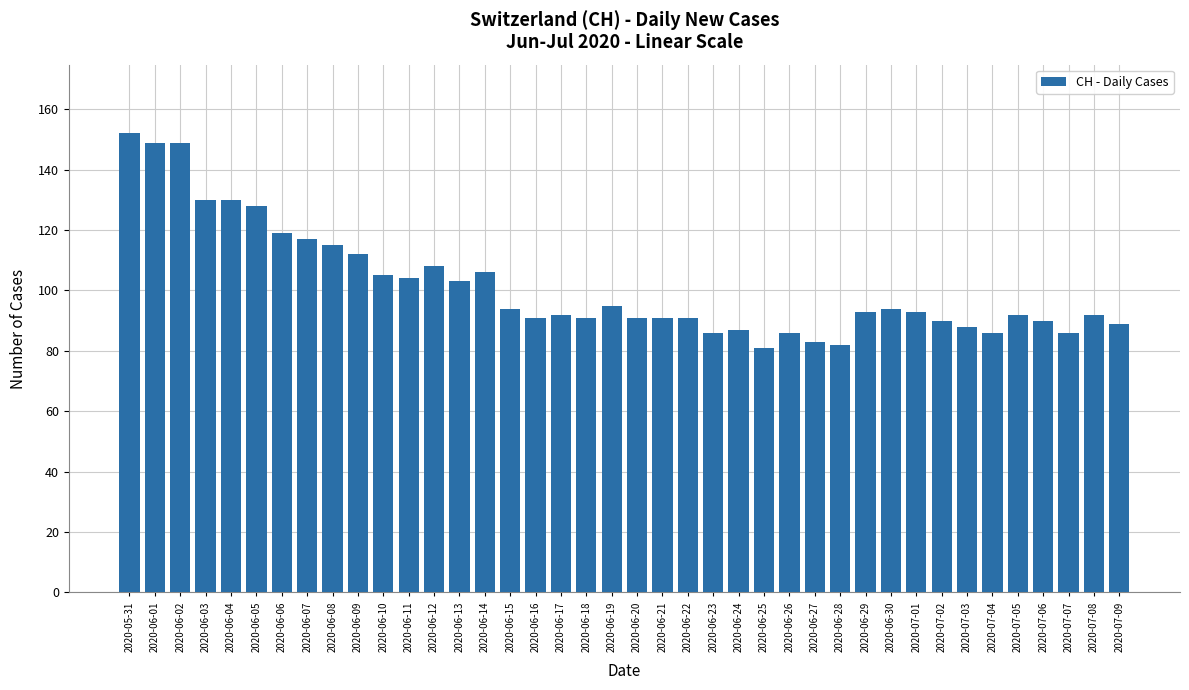

What is the label of the 11th bar from the right?

2020-06-29